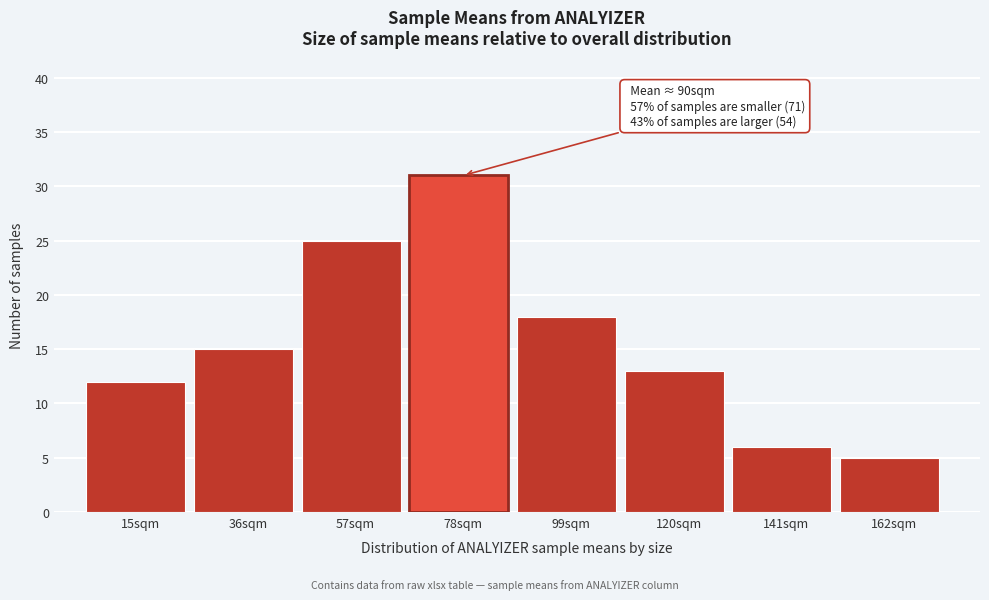

Reading left to right, transcribe all the data shown in this chart.

15sqm=12	36sqm=15	57sqm=25	78sqm=31	99sqm=18	120sqm=13	141sqm=6	162sqm=5